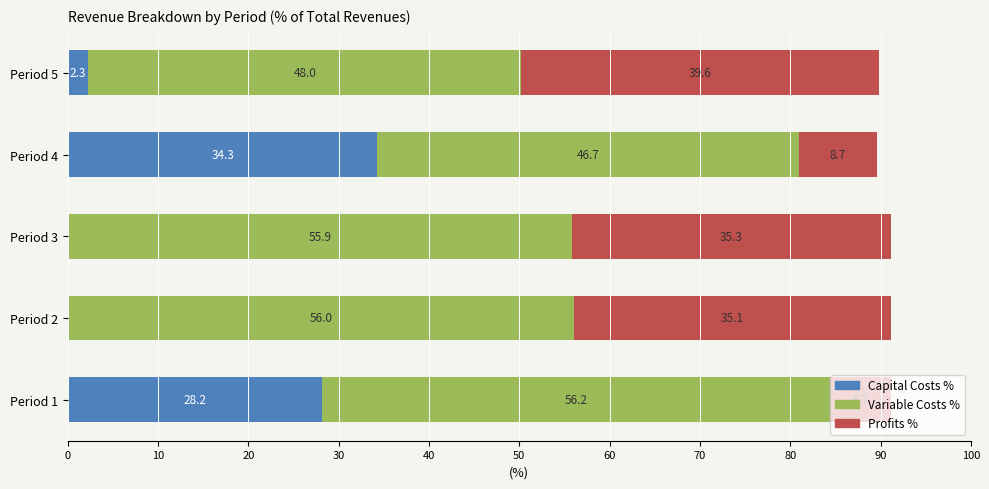

Read the Capital Costs % value at Period 4.

34.3